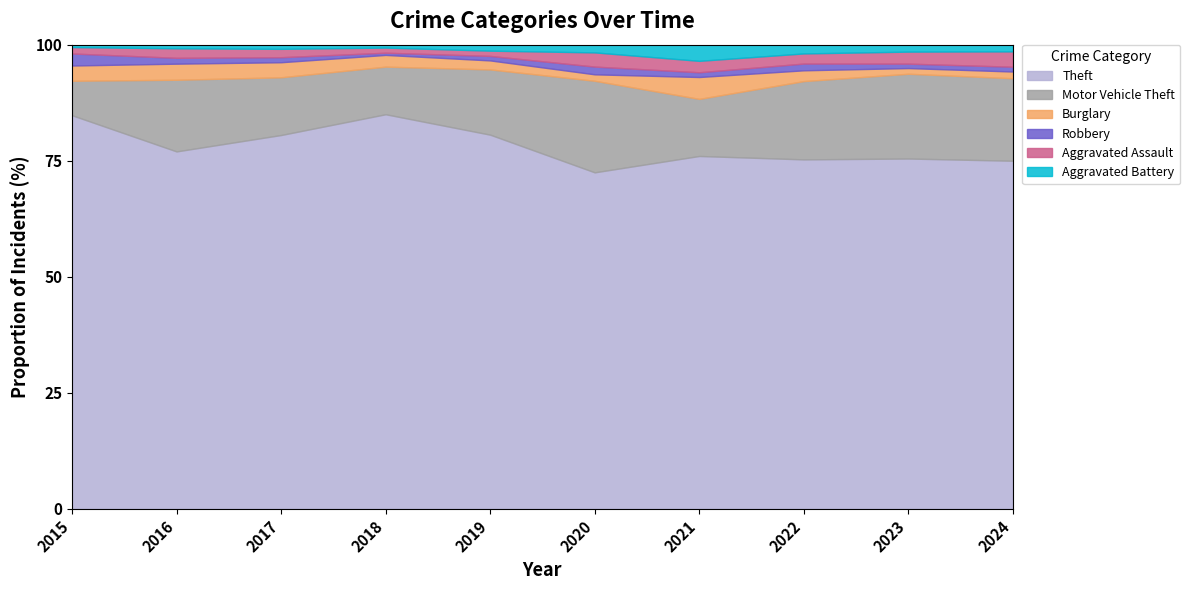

List the labels in order of Aggravated Battery value, smallest first.

2015, 2018, 2016, 2017, 2020, 2024, 2019, 2023, 2022, 2021